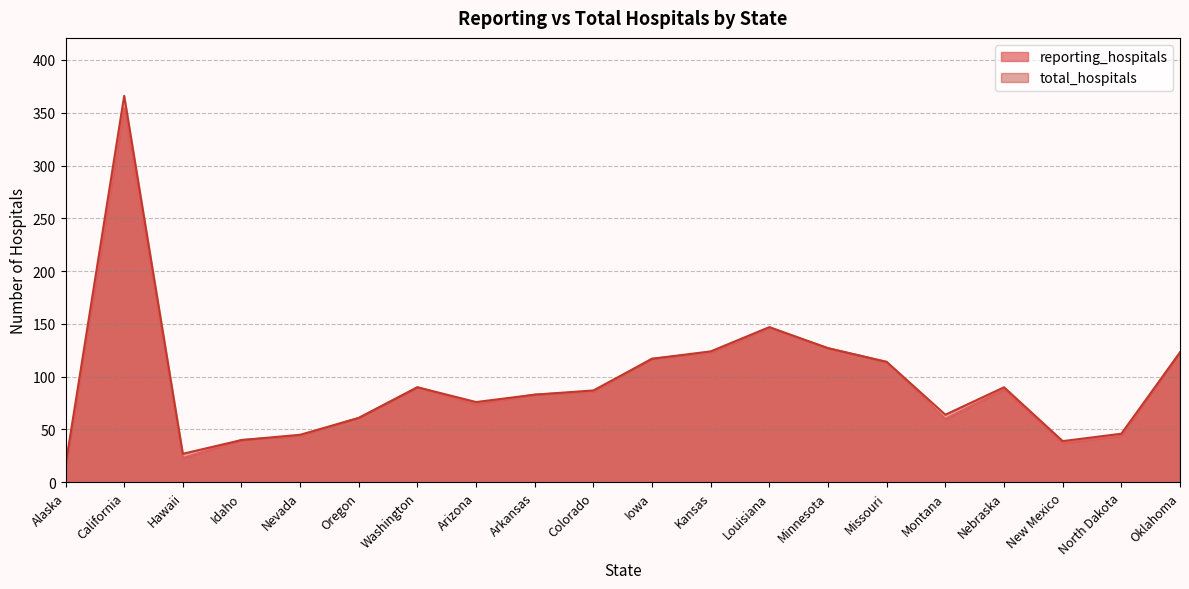

Rank the series at Alaska from lowest to highest value.

reporting_hospitals, total_hospitals